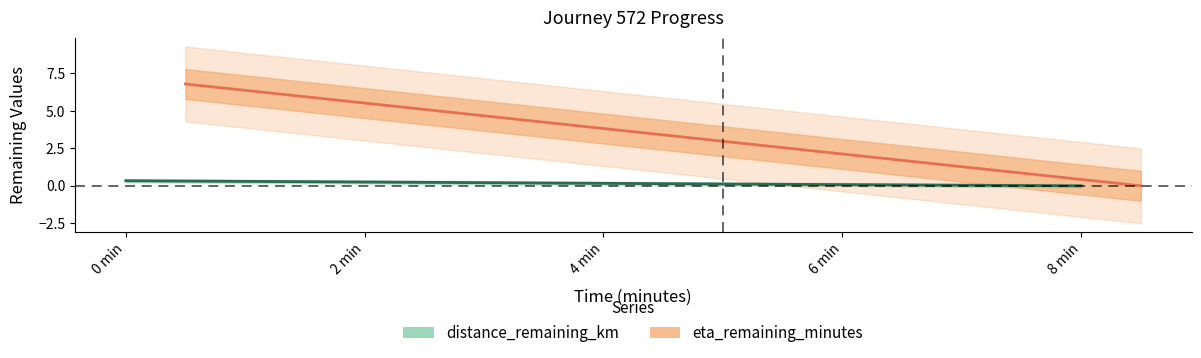

What is the label of the 3rd point from the left?

4.0